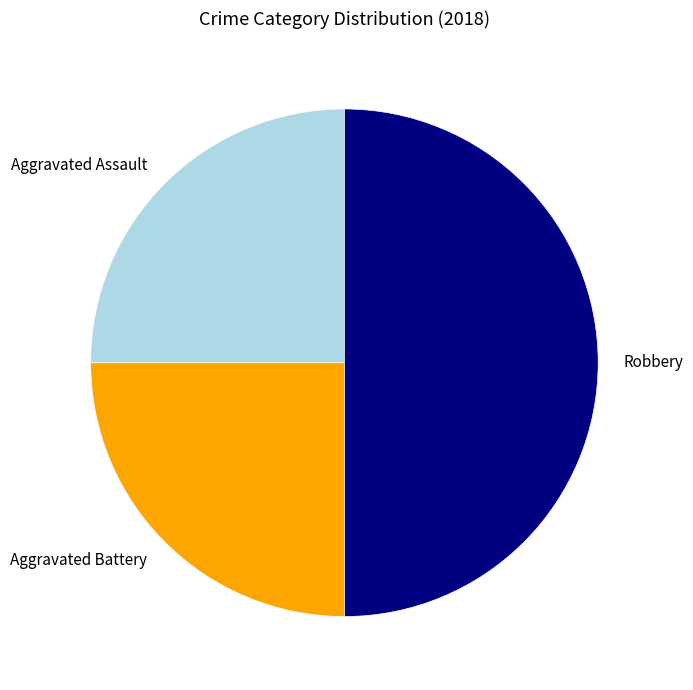

Is Aggravated Assault the majority of the pie?

No